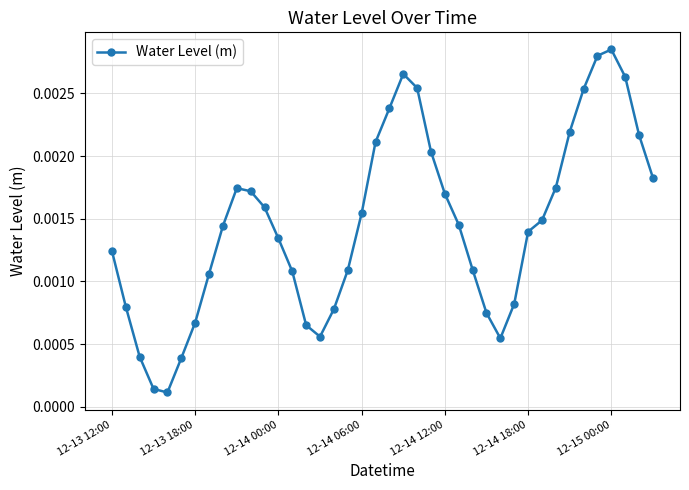

How many lines are shown in the chart?

1